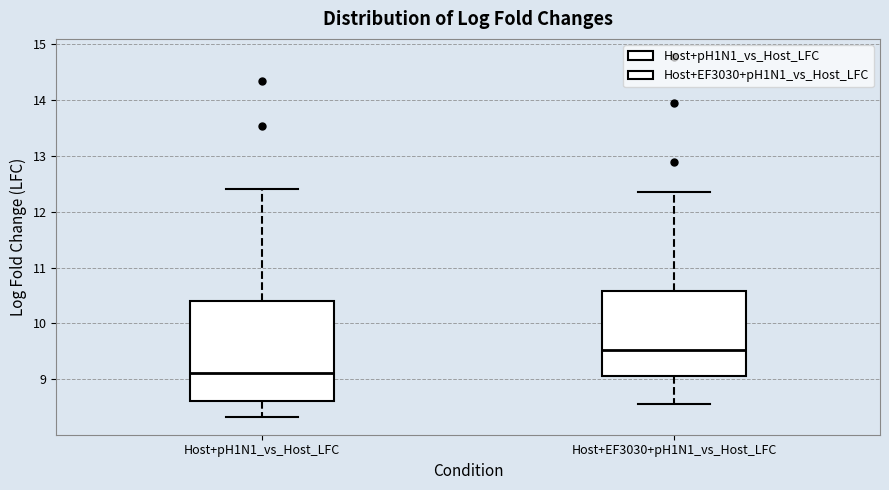

Reading left to right, transcribe this box plot: for each box, give where its median line is, the range the box spans, and where its two whiskers end, as read against the y-axis. The values are not printed on the chart, so give them approximately, as read against the axis.

Host+pH1N1_vs_Host_LFC: median 9.1, box 8.6 to 10.4, whiskers 8.3 to 12.4
Host+EF3030+pH1N1_vs_Host_LFC: median 9.5, box 9.1 to 10.6, whiskers 8.6 to 12.4